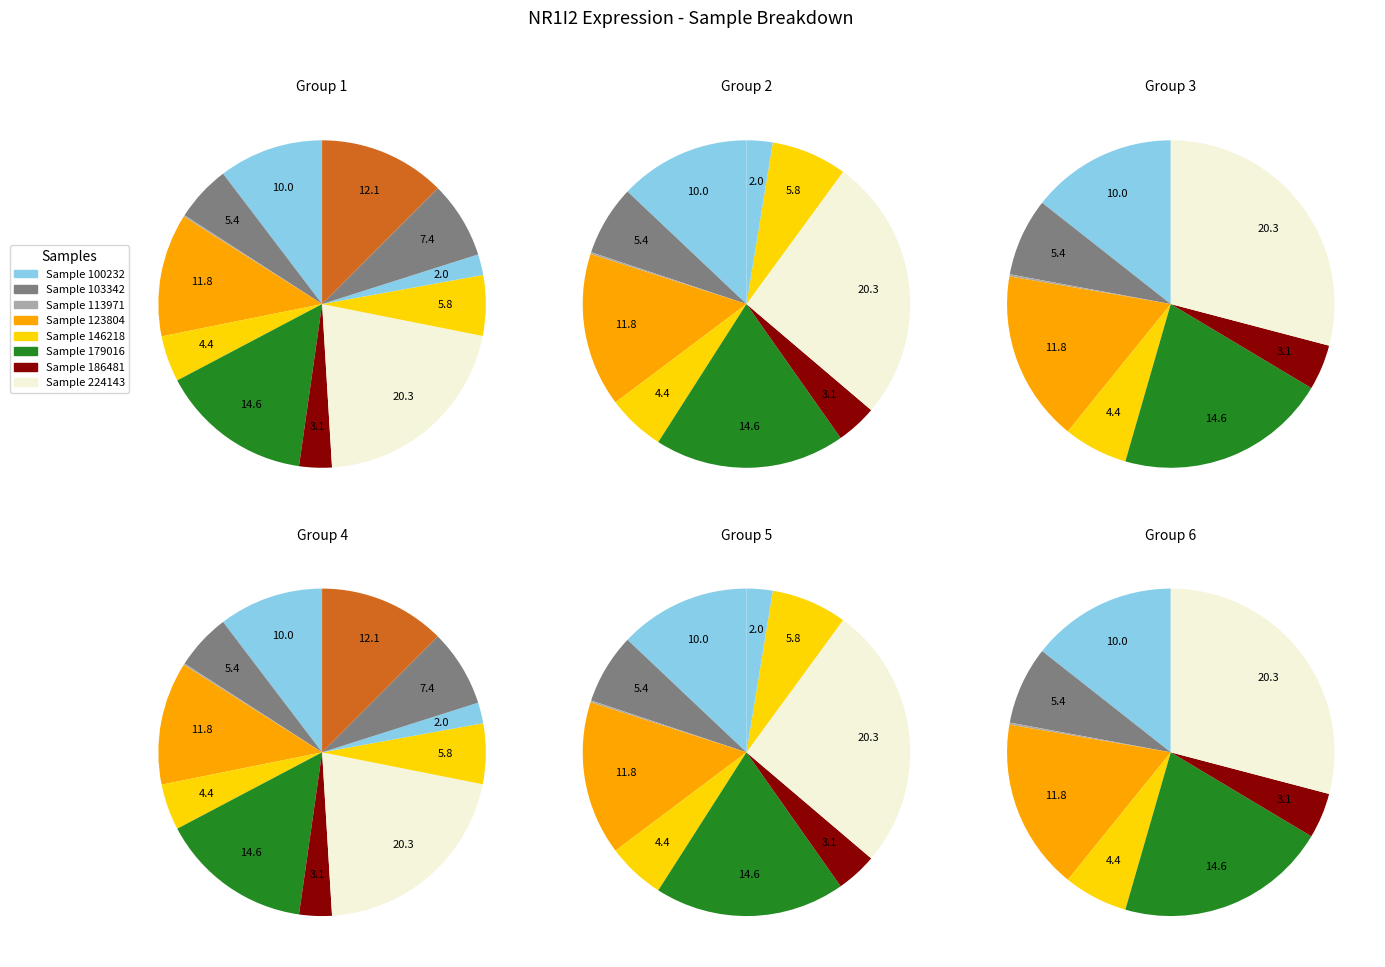

What is the largest slice in the pie chart?

224143